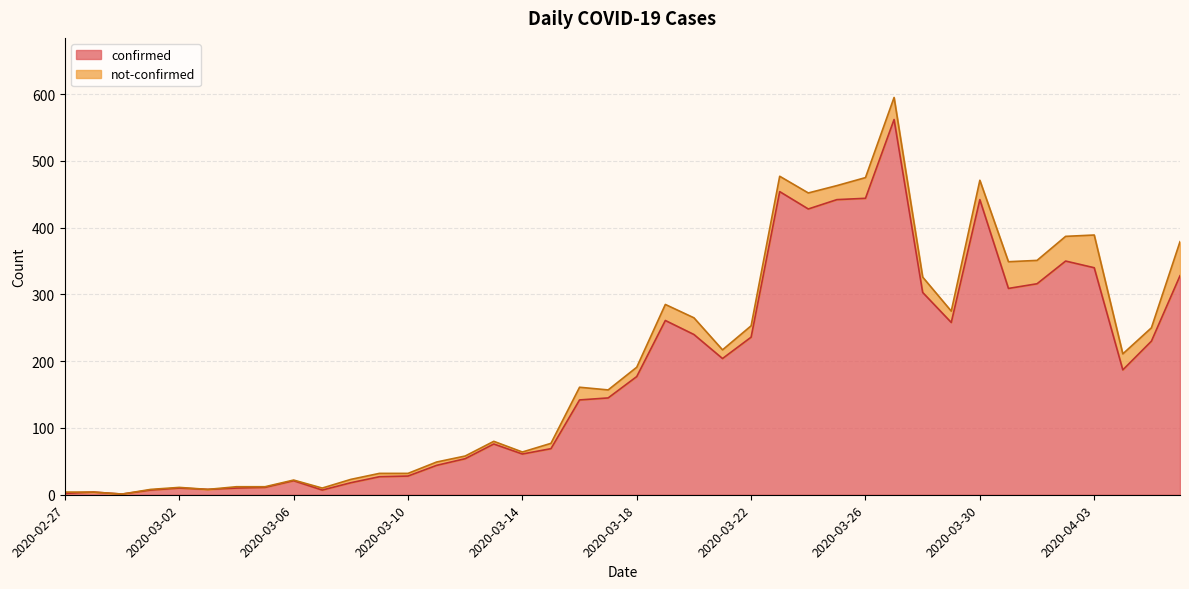

Is it true that the value at 2020-02-28 is 4?

True